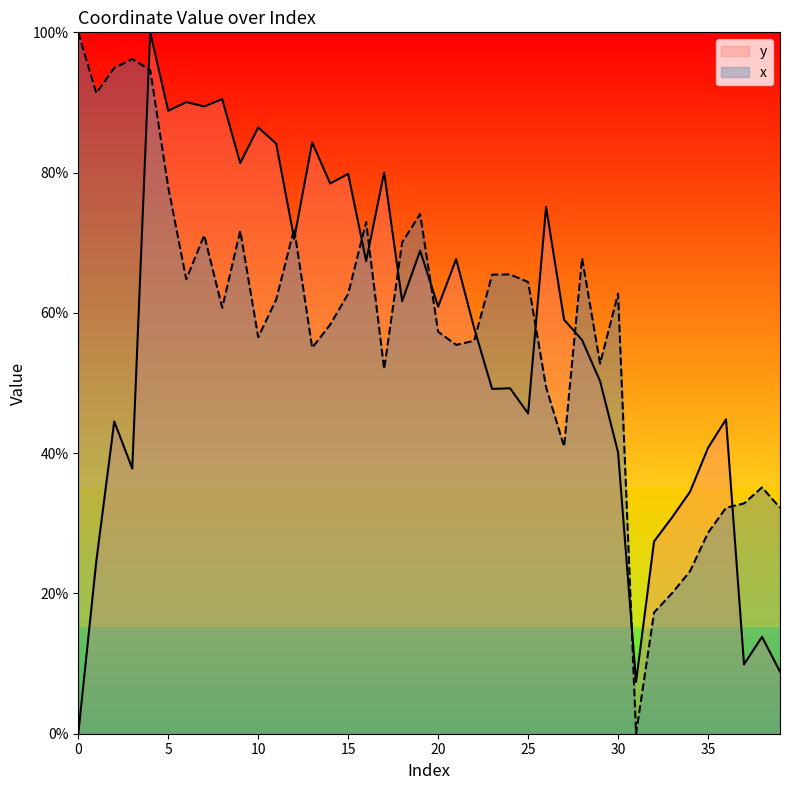

Between 6 and 34, which is larger?

6